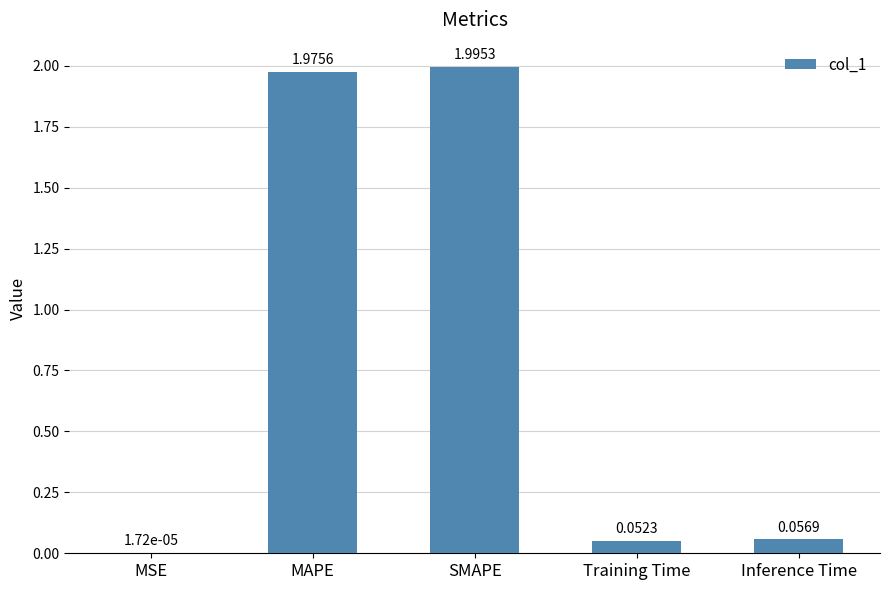

The chart shows a value of 1.1 at SMAPE. True or false?

False